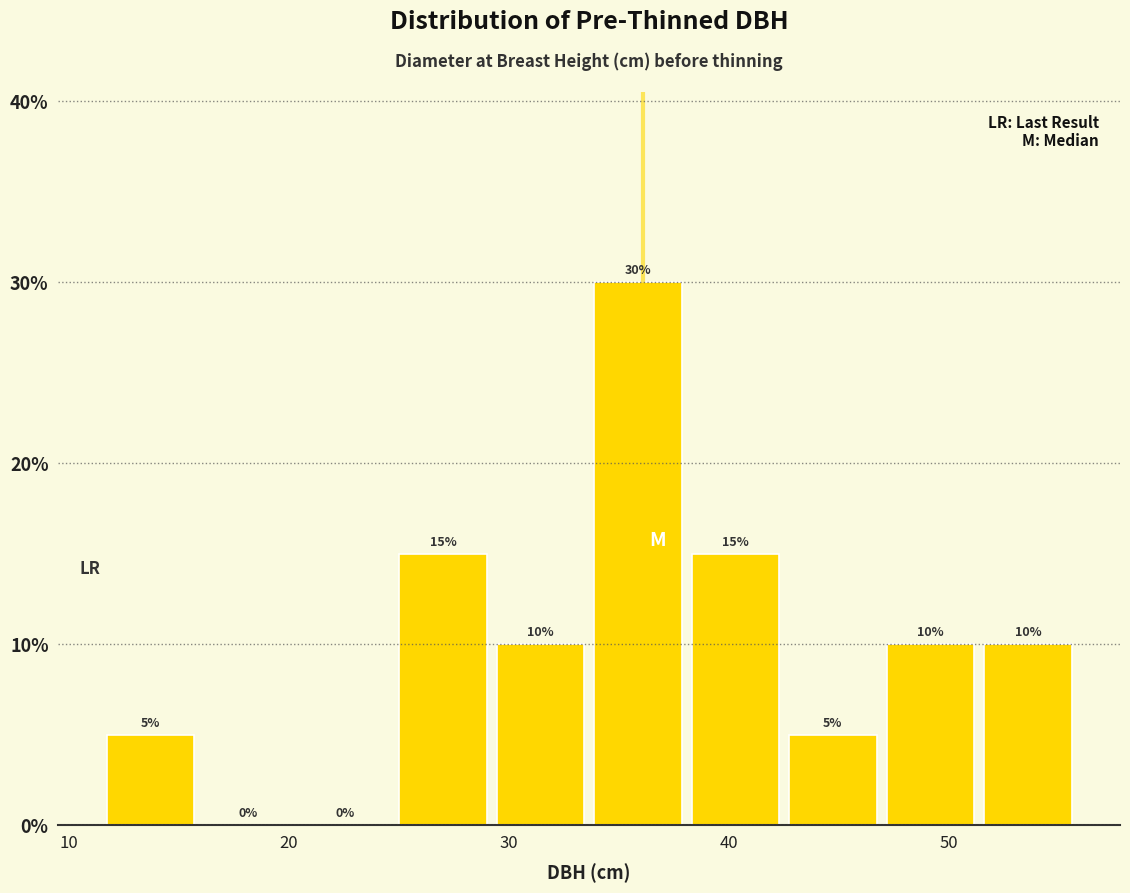

Reading left to right, transcribe this chart: for each bar, give the range it covers on the x-axis and its height. The bar edges are not printed on the chart, so give them approximately, as read against the axis.

12 to 16: 5
16 to 20: 0
20 to 25: 0
25 to 29: 15
29 to 34: 10
34 to 38: 30
38 to 43: 15
43 to 47: 5
47 to 51: 10
51 to 56: 10